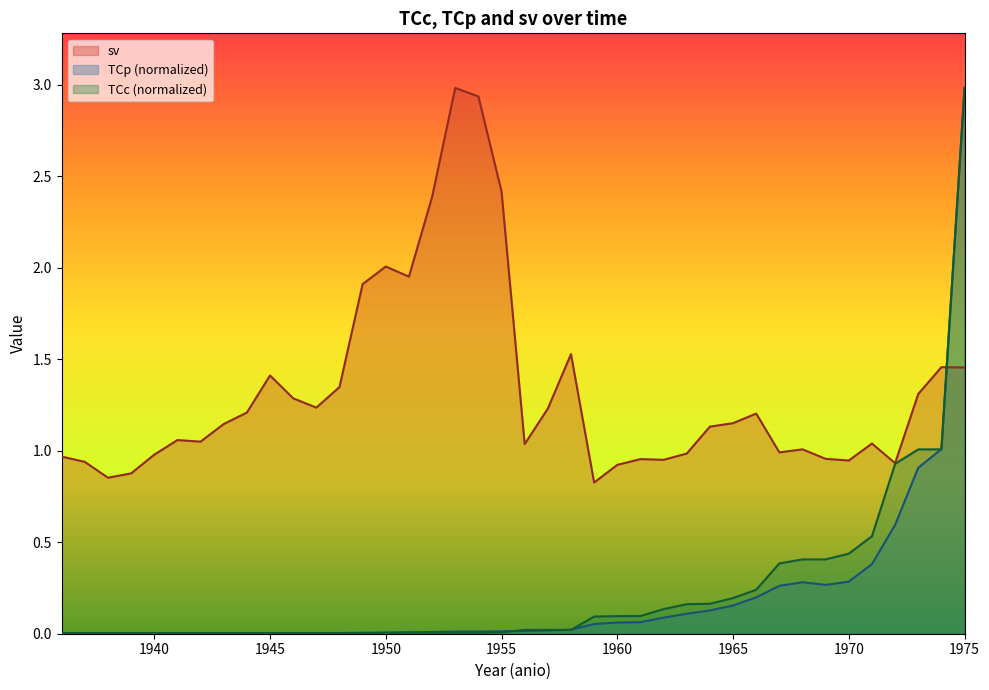

The value of sv at 1958 is 1.5. True or false?

True